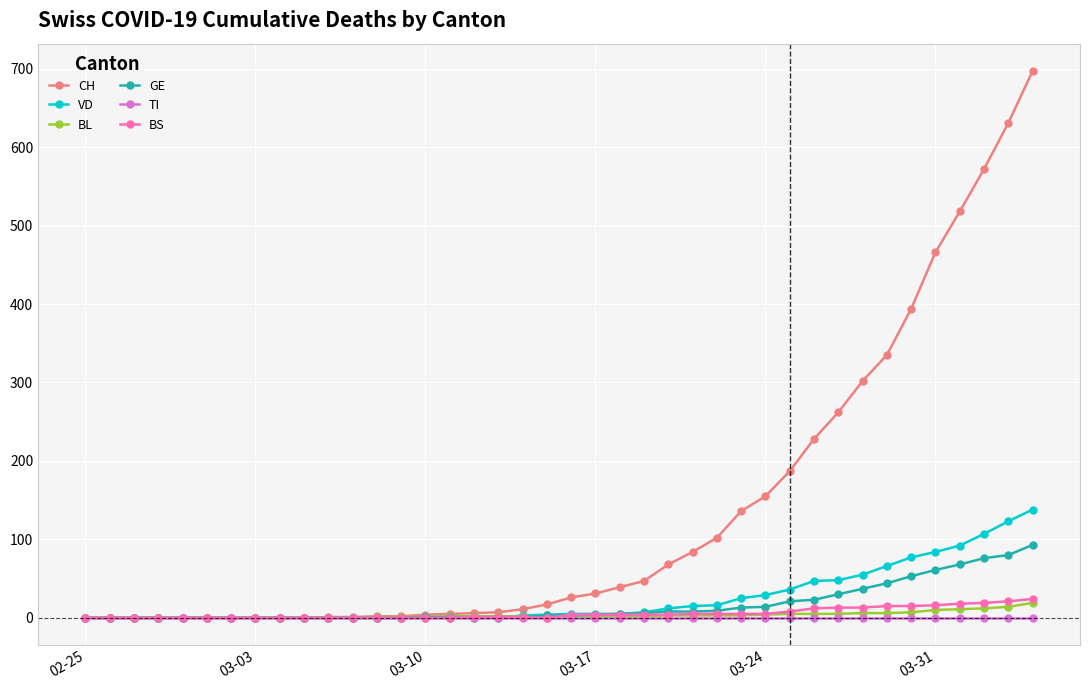

What are all the series names shown in the legend?

CH, VD, BL, GE, TI, BS